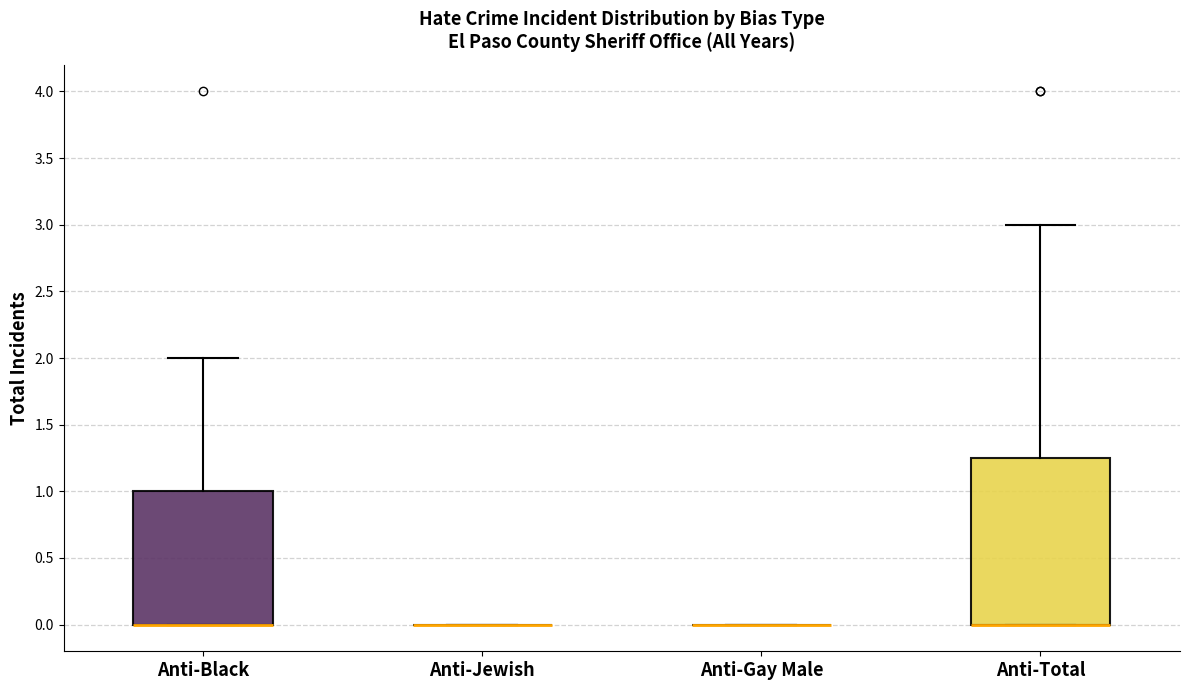

Reading left to right, read every box against the y-axis: the position of its median line, the range the box covers, and the ends of its whiskers. The values are not printed on the chart, so give them approximately, as read against the axis.

Anti-Black: median 0.00 (drawn on the box's lower edge), box 0.00 to 1.00, whiskers 0.00 to 2.00
Anti-Jewish: box collapsed to a line at 0.00, whiskers 0.00 to 0.00
Anti-Gay Male: box collapsed to a line at 0.00, whiskers 0.00 to 0.00
Anti-Total: median 0.00 (drawn on the box's lower edge), box 0.00 to 1.25, whiskers 0.00 to 3.00